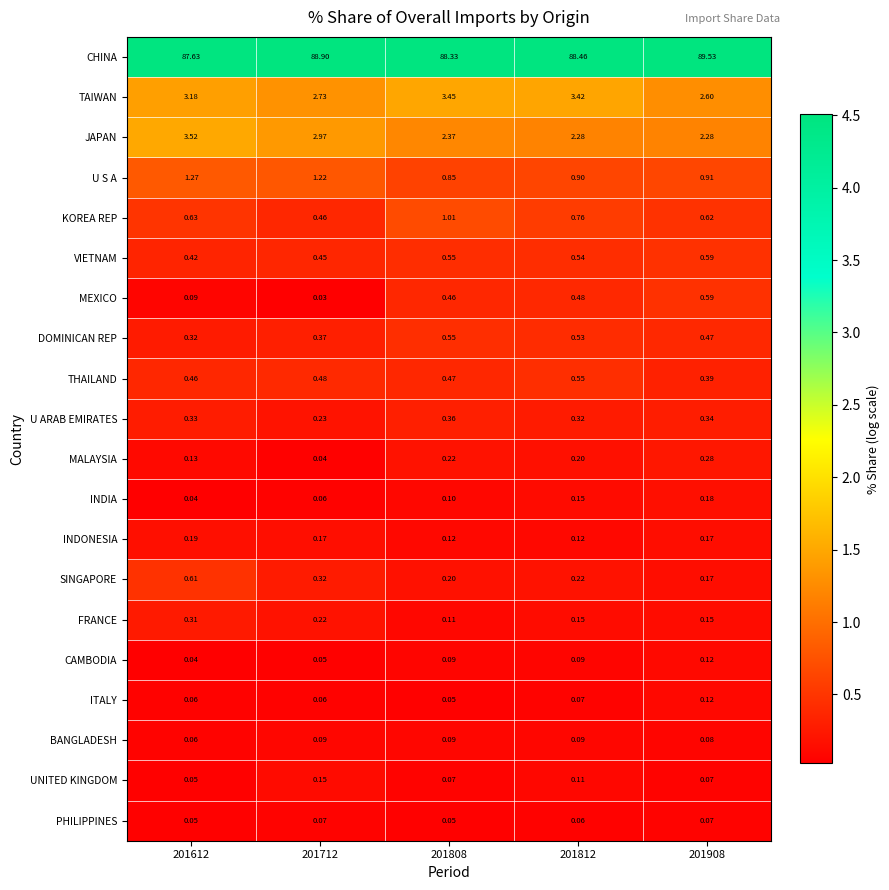

Which series has the largest range (max minus min)?

CHINA